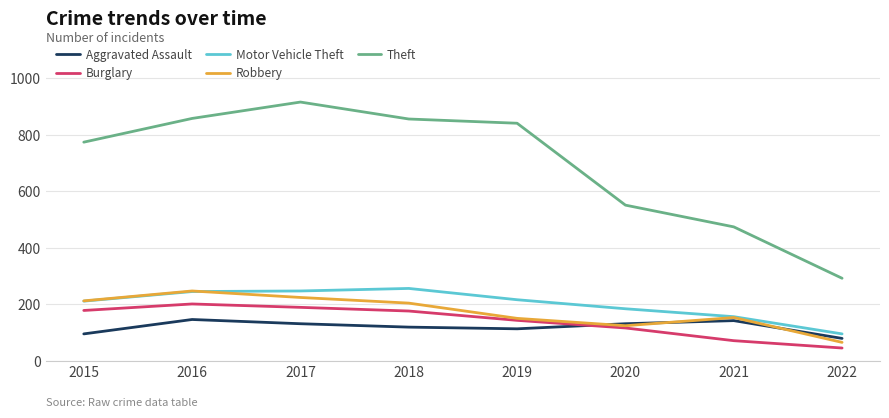

How many lines are shown in the chart?

5